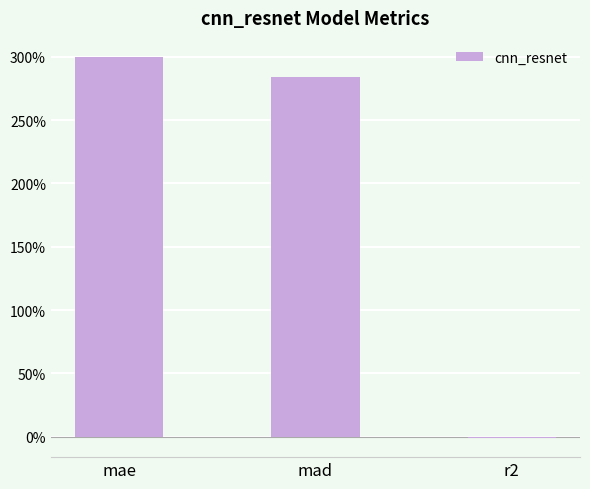

Which label corresponds to the largest value in the chart?

mae